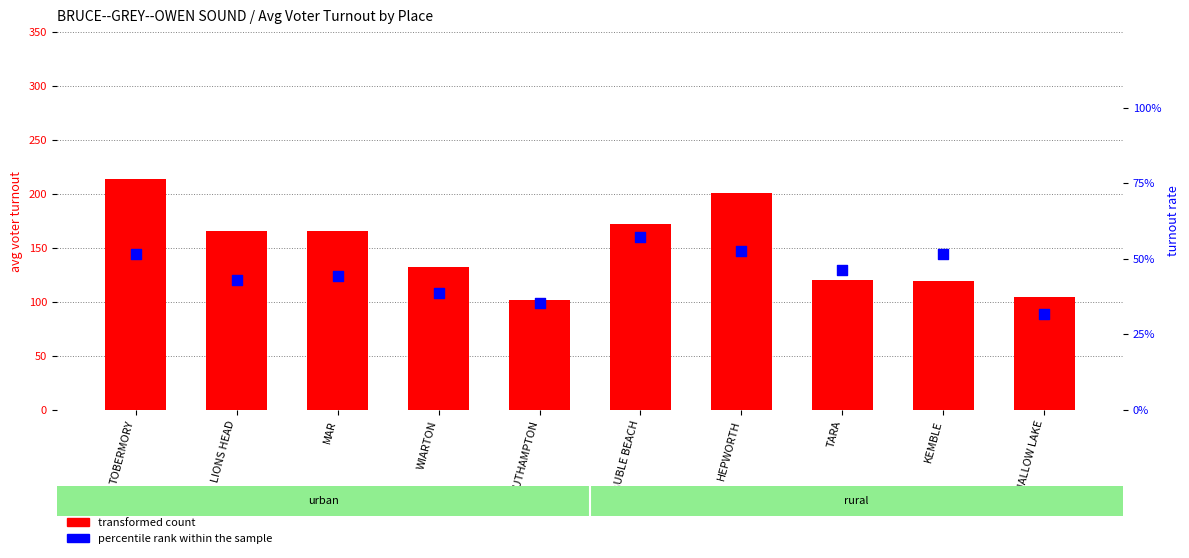

At which category is the sum across all series the highest?

TOBERMORY